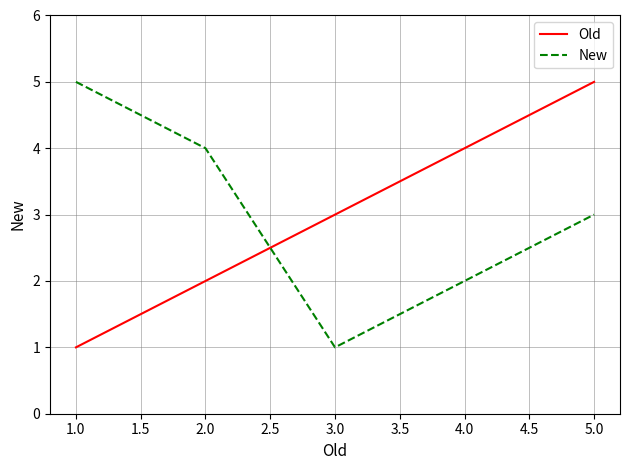

At 2.0, list the series in order from smallest to largest.

Old, New